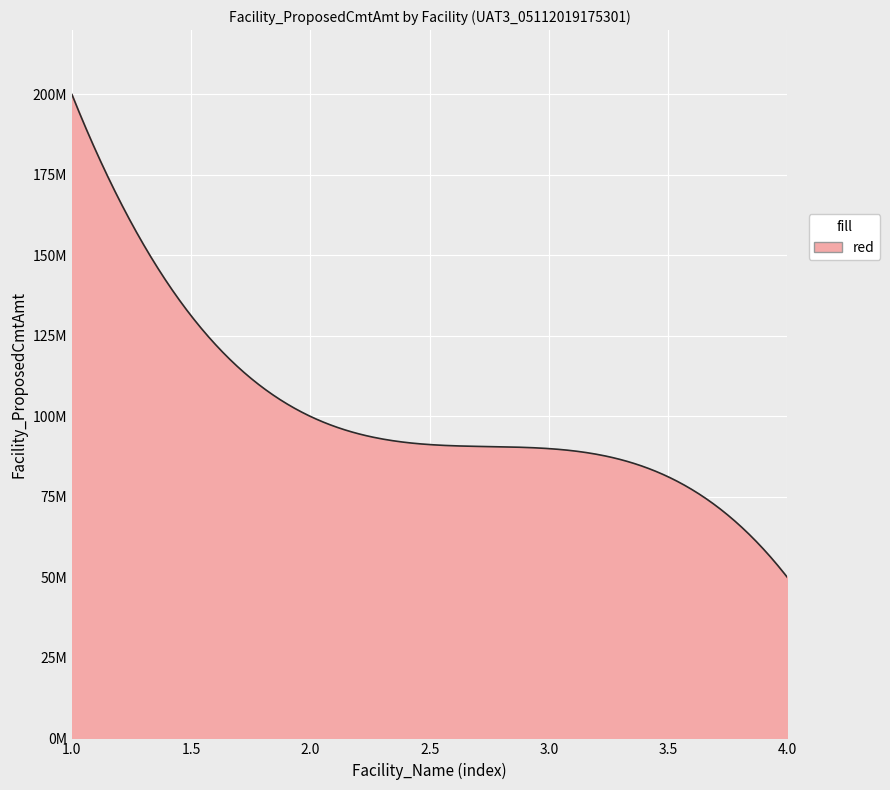

What is the value of the 3rd point from the left?

90000000